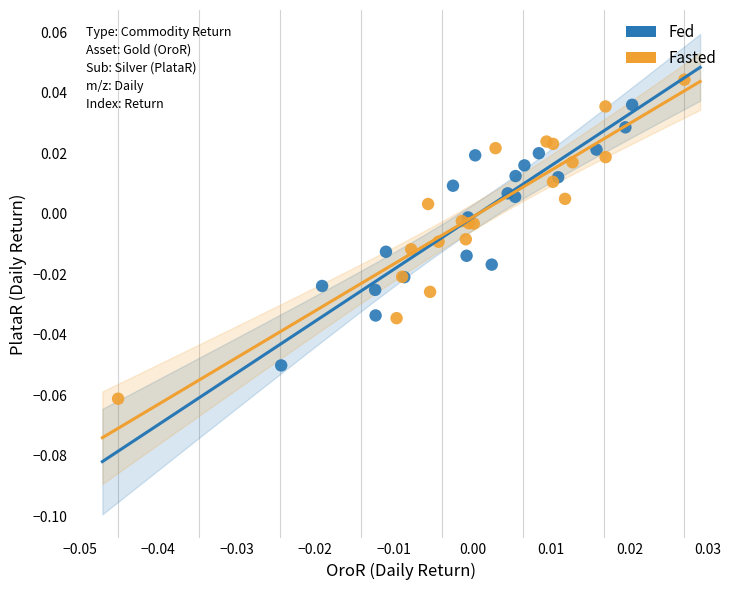

Which series reaches the minimum Y coordinate?

Fasted